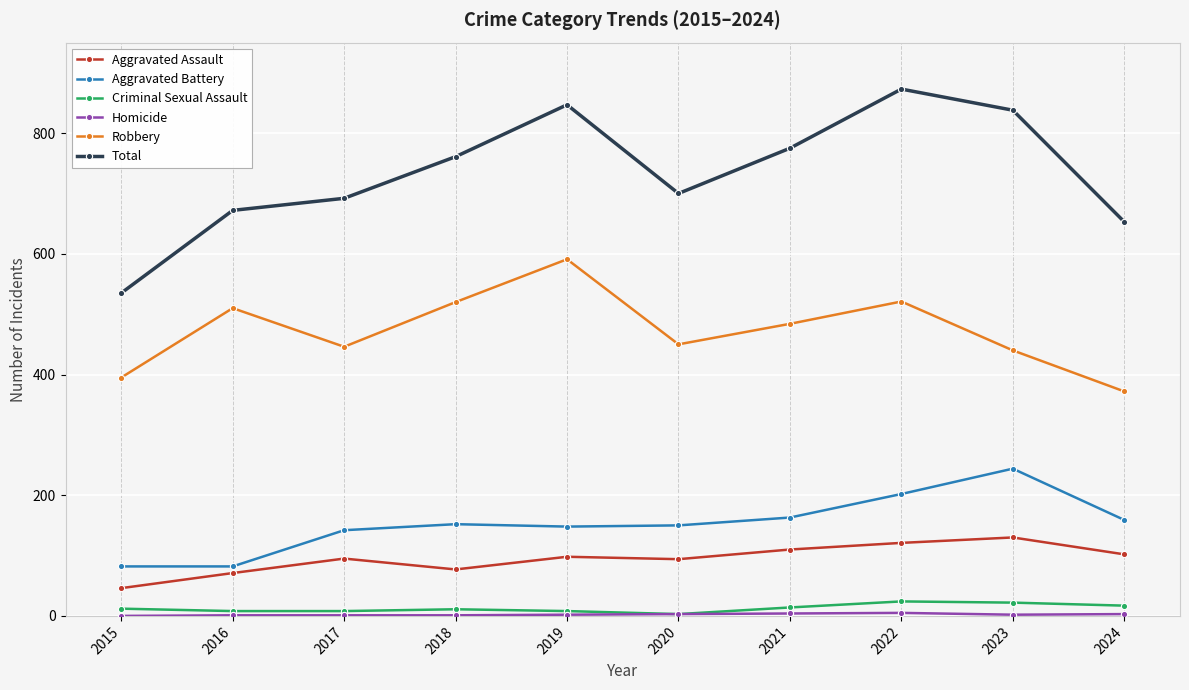

True or false: Total and Aggravated Assault intersect in this chart.

False